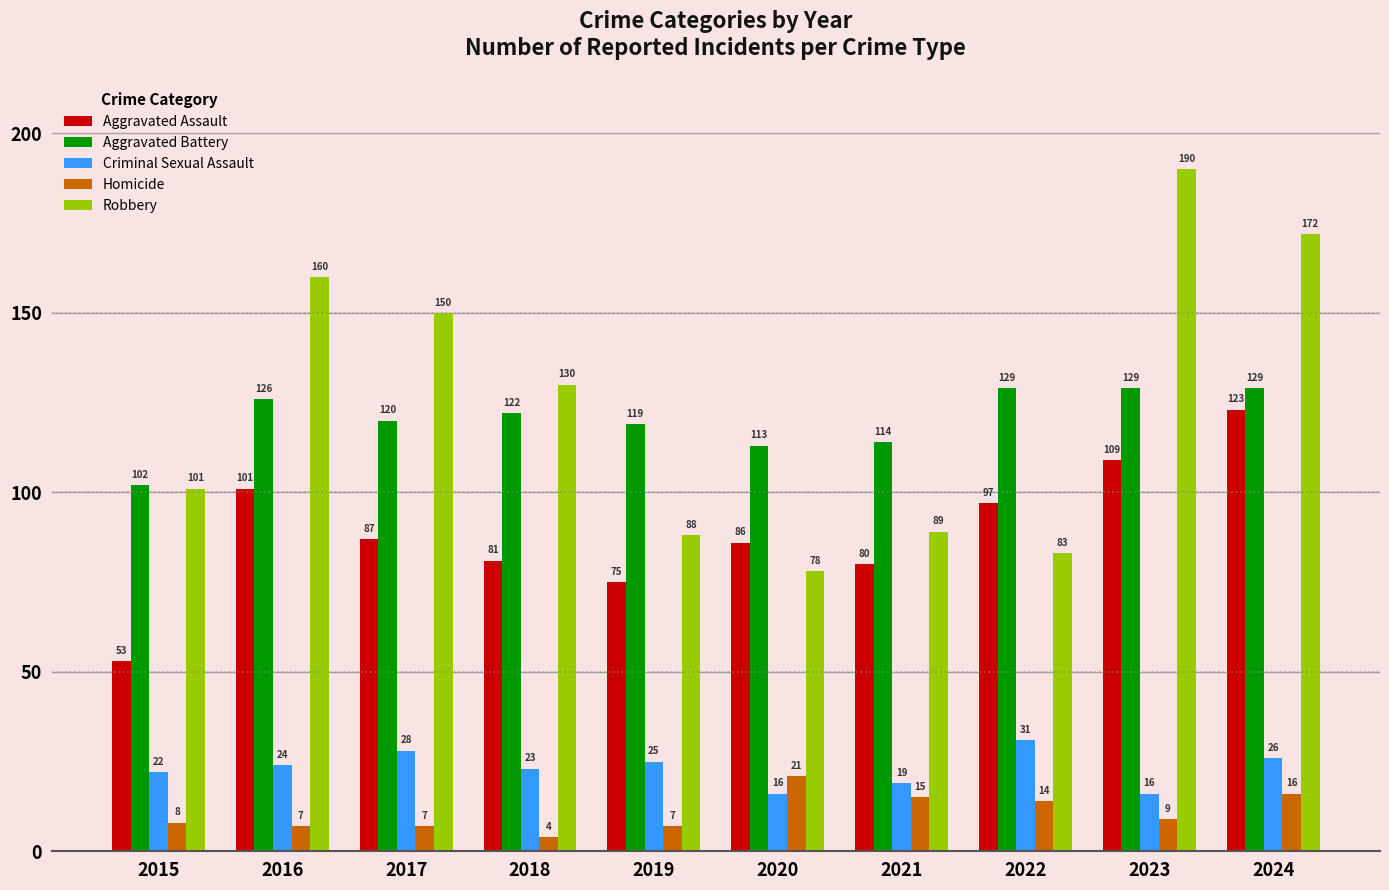

What is the spread (max minus min) of values at 2019?

112